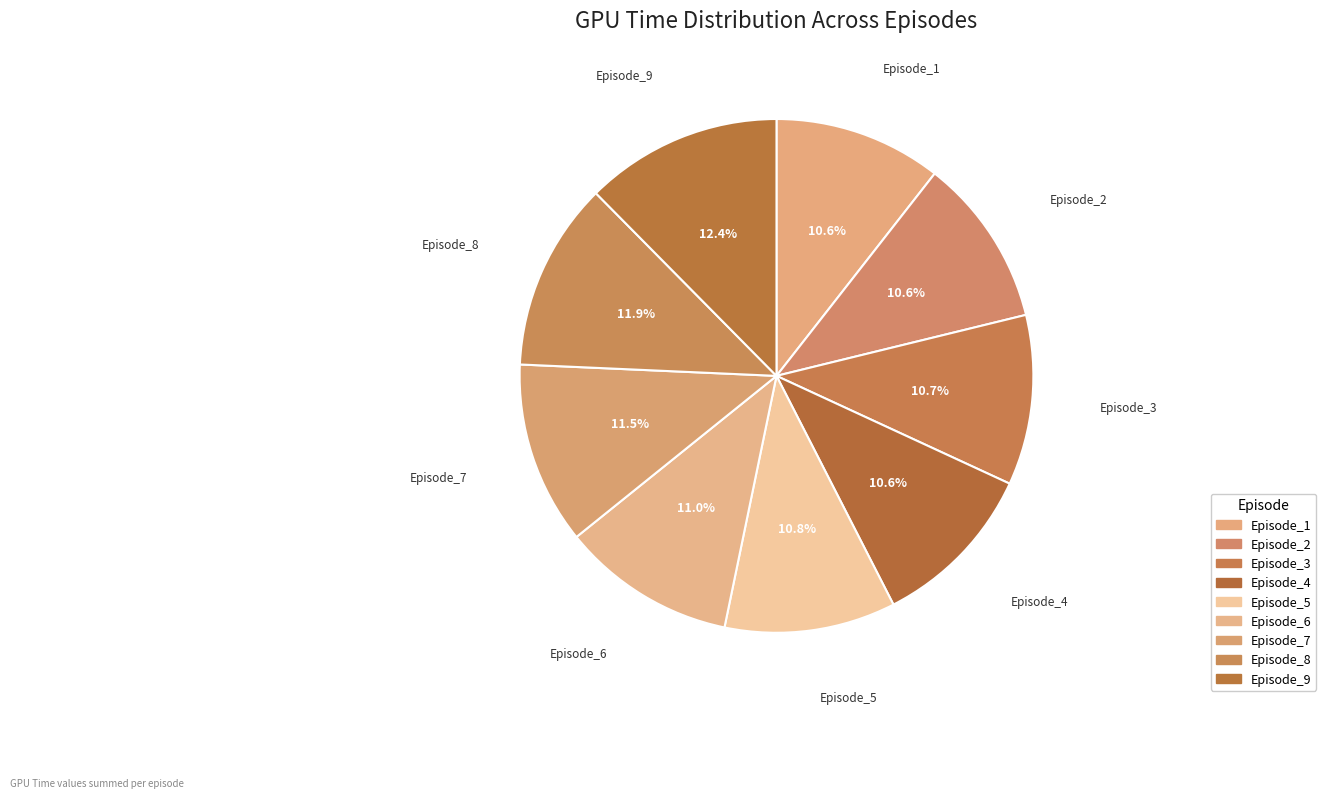

Count the number of slices in the pie.

9